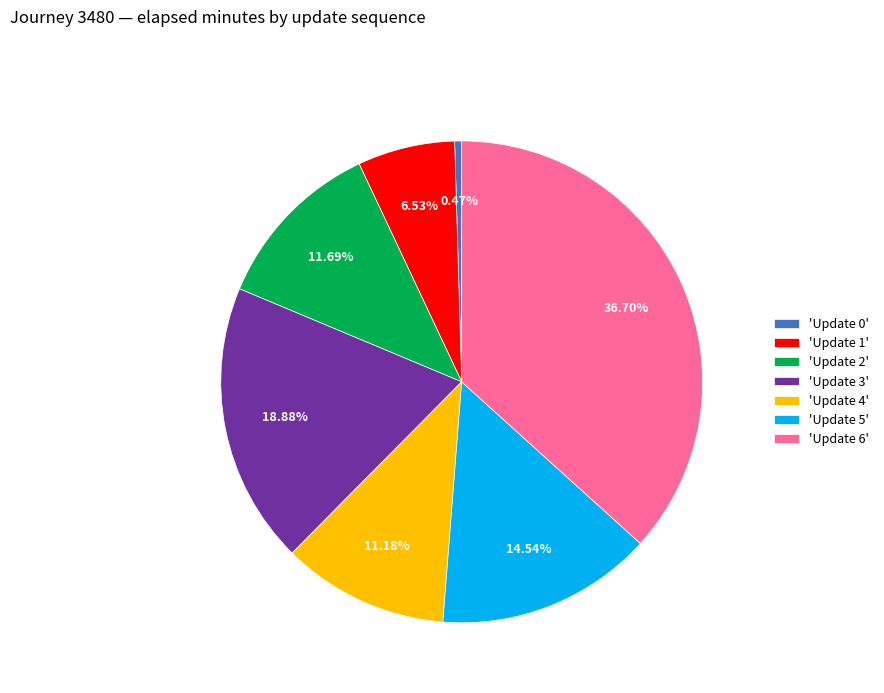

Does any single category account for the majority?

No